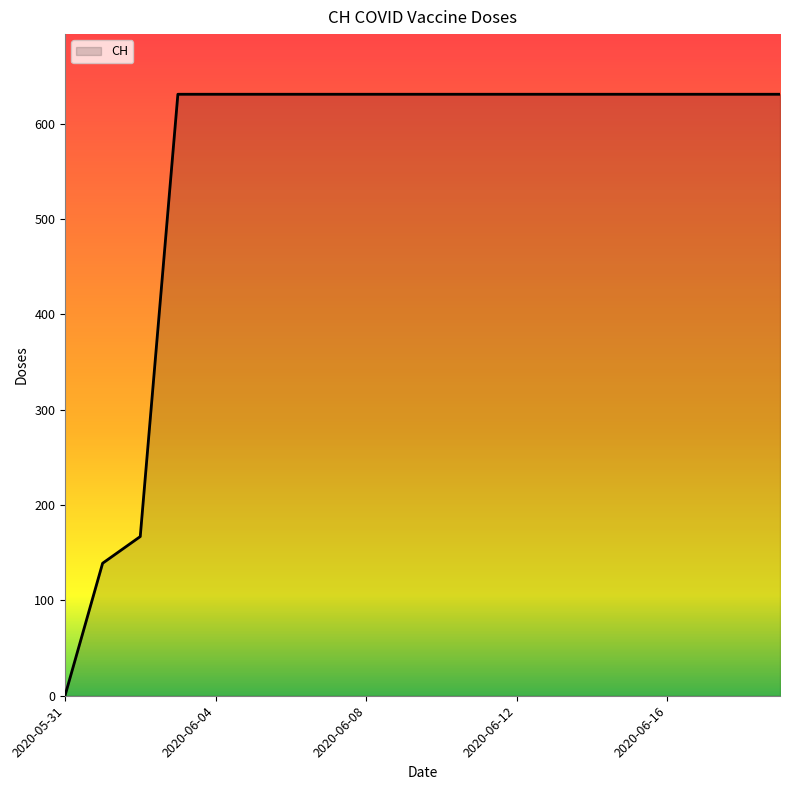

What is the difference between the maximum and second lowest values?

492